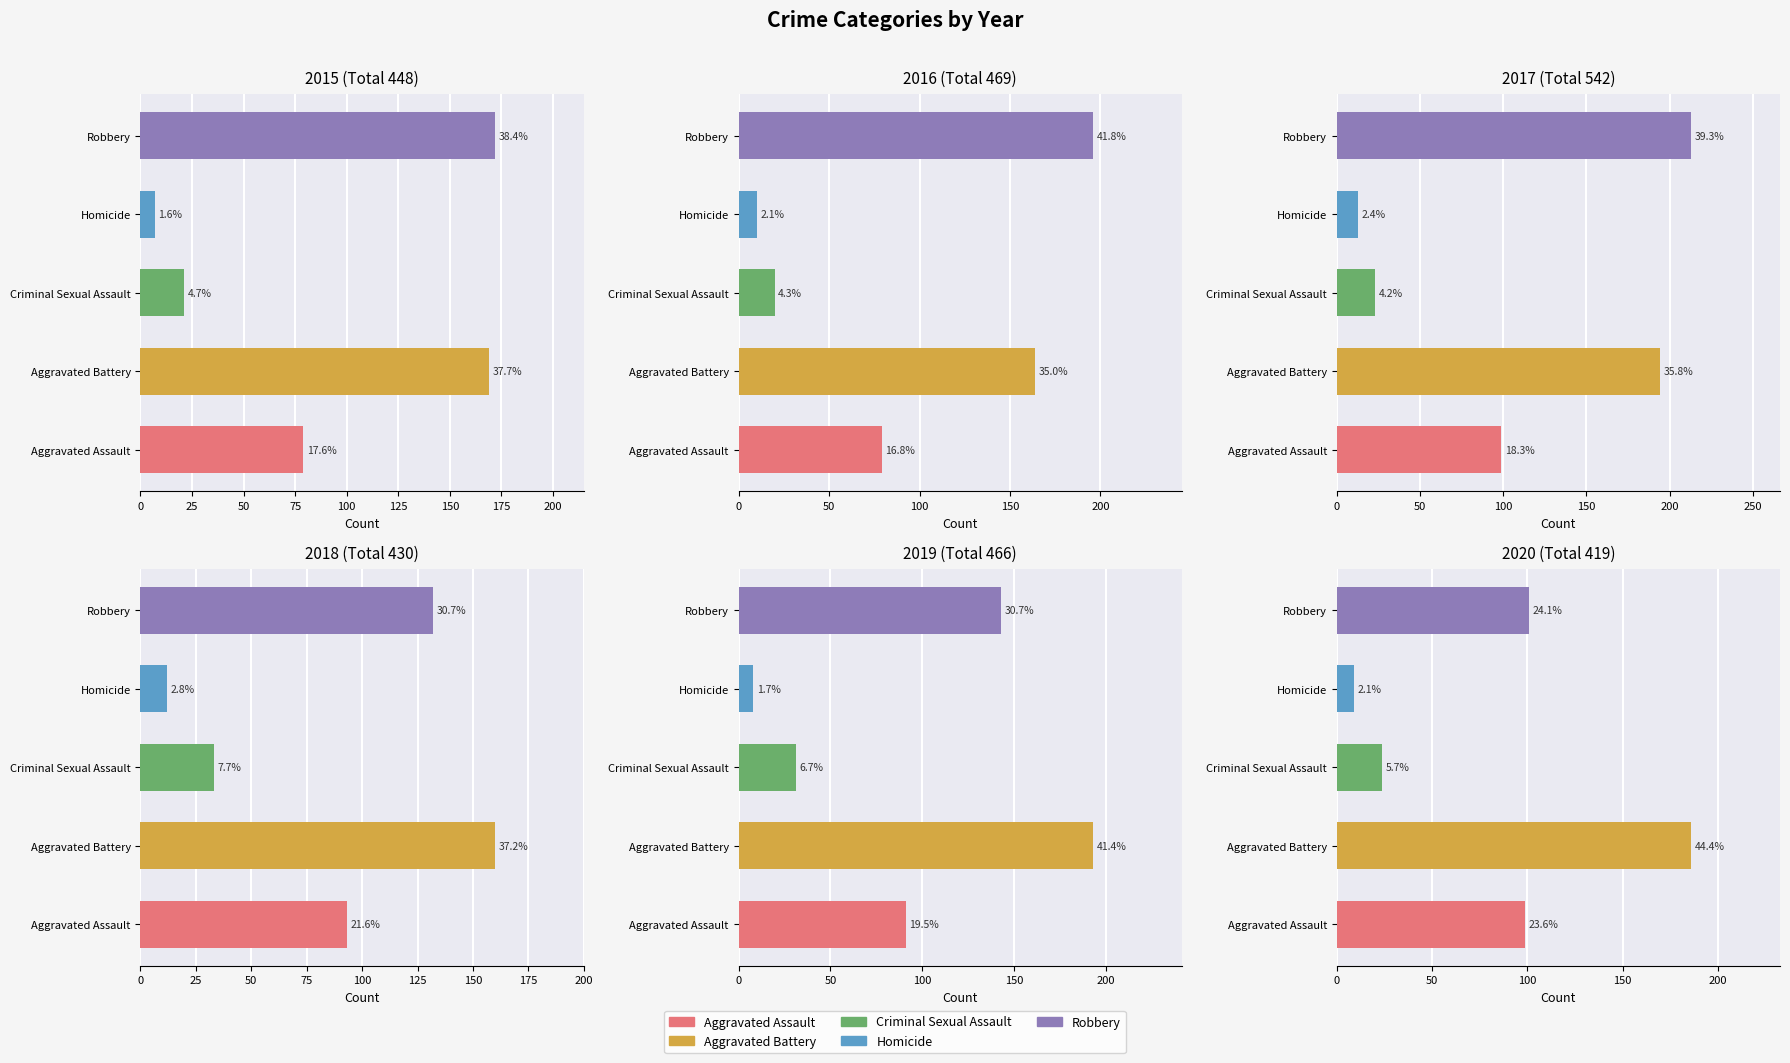

Which series changed the most between Aggravated Battery and Criminal Sexual Assault?

2017